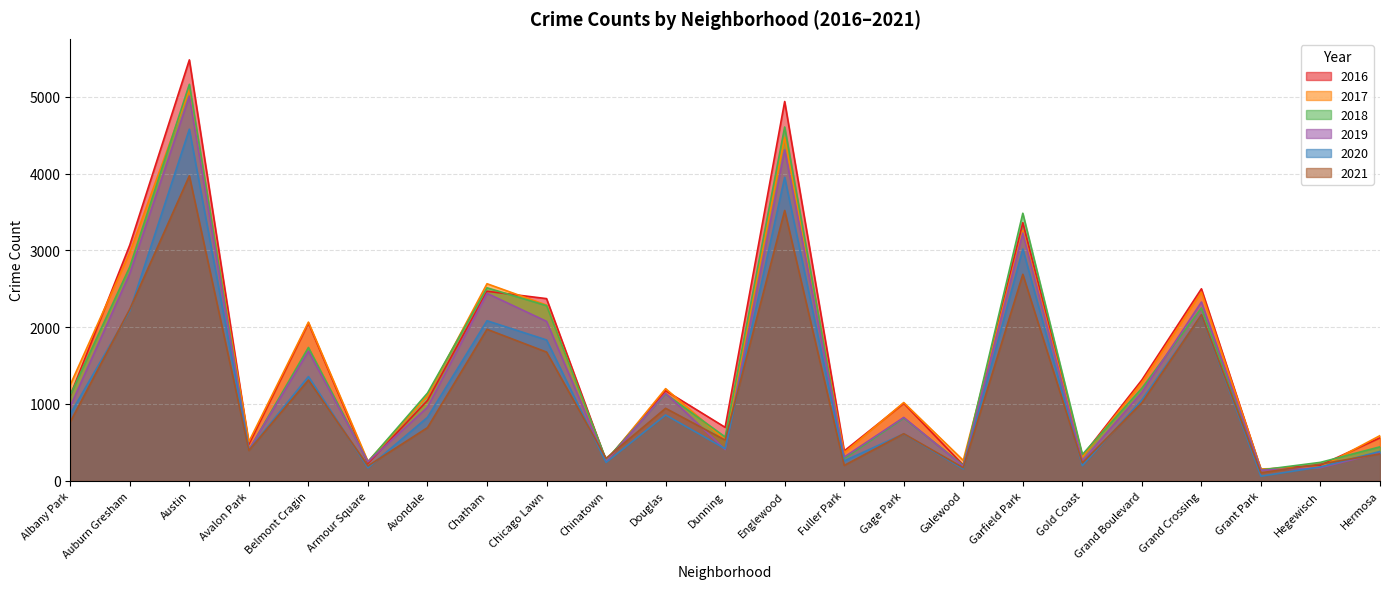

Count the number of categories in the chart.

23